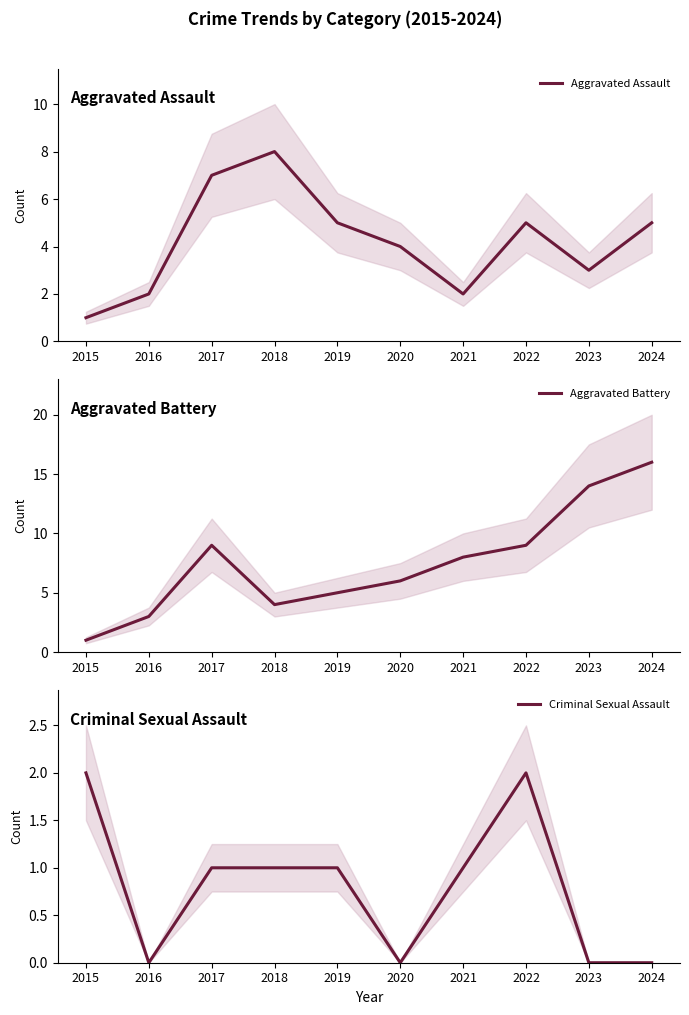

How many times do Aggravated Assault and Aggravated Battery cross each other?

1